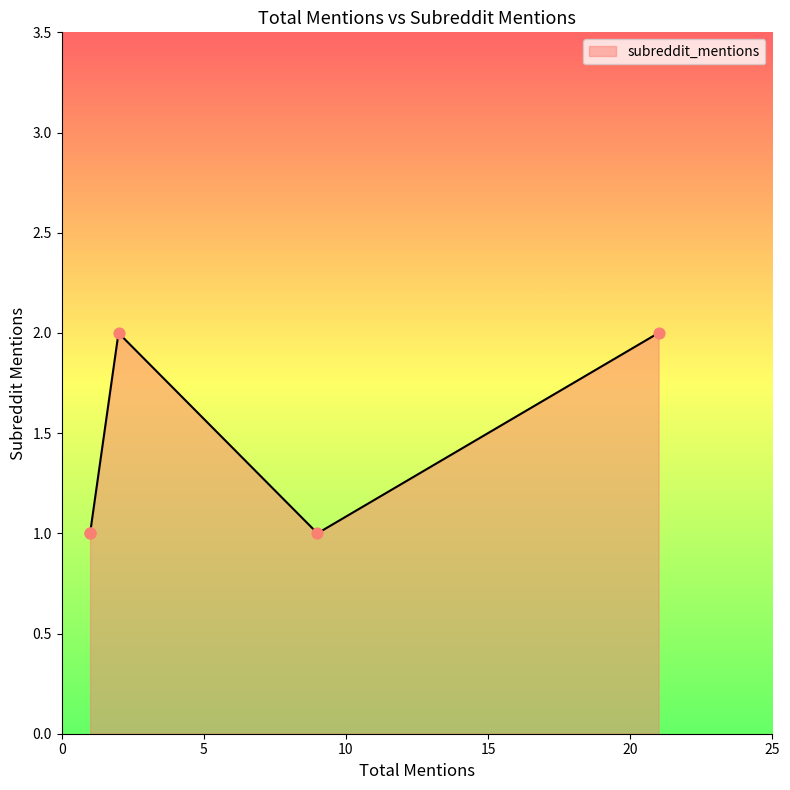

What is the change in value from 2 to 1?

-1